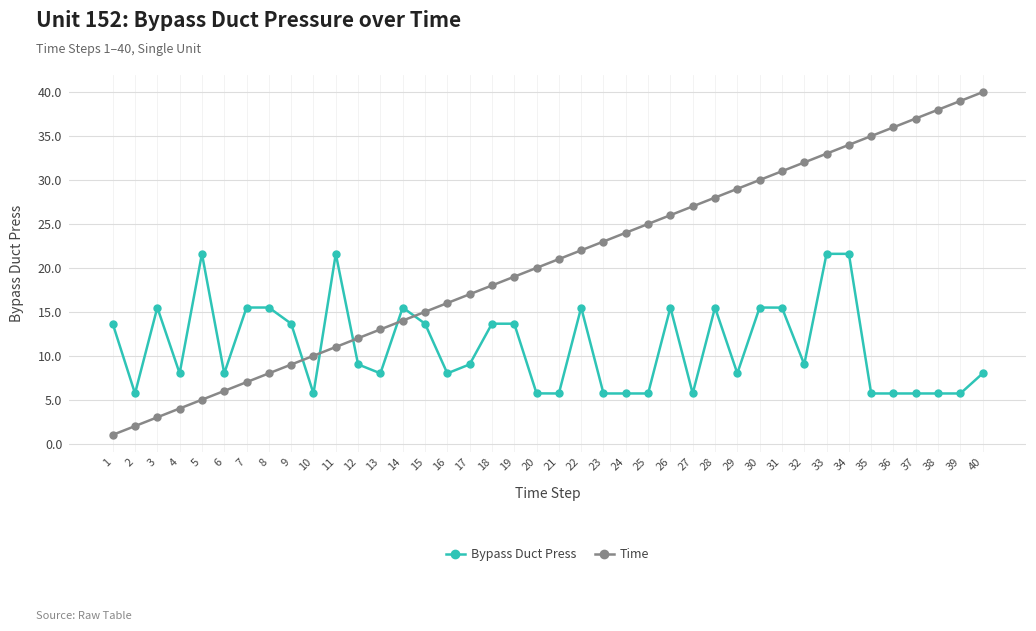

True or false: Time has more than 2 interior local peaks.

False